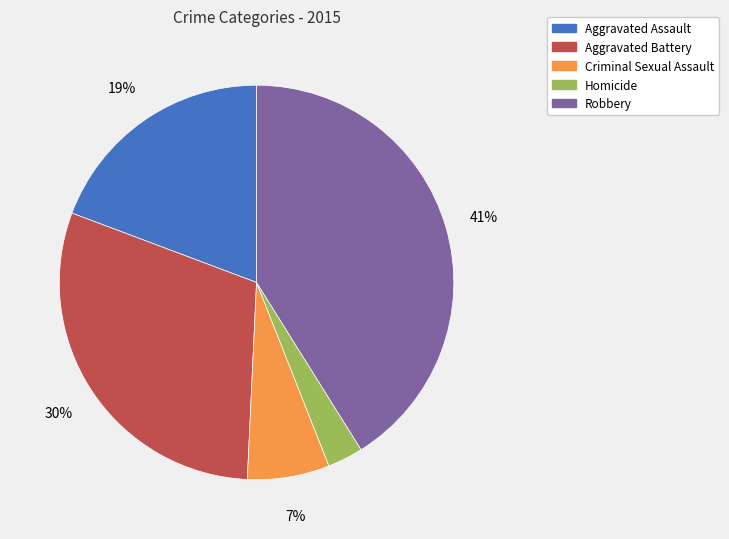

How many slices are in this pie chart?

5